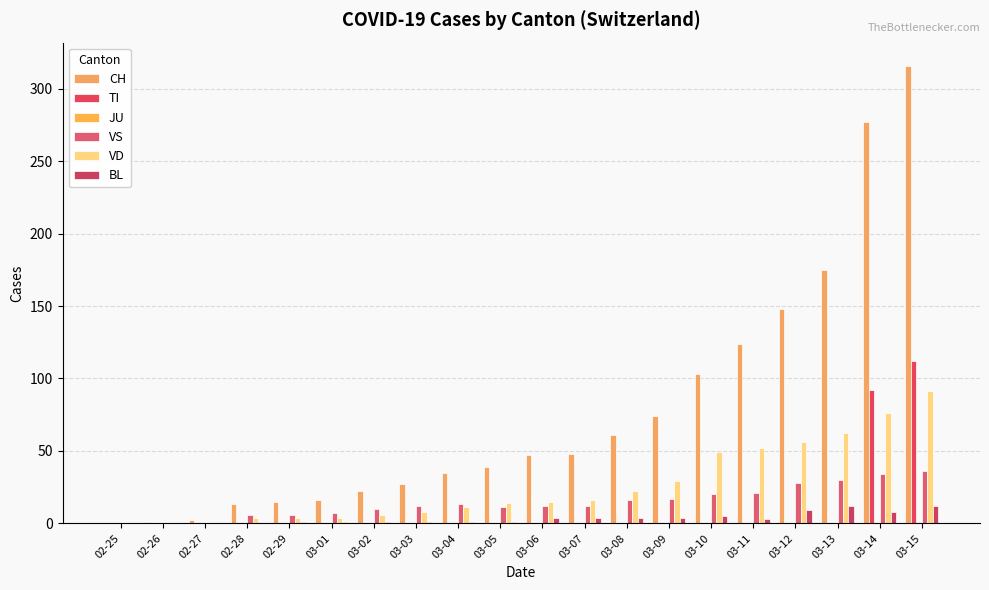

How many series are shown in this chart?

5